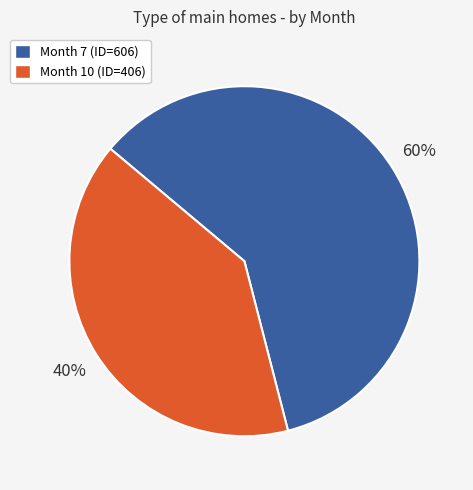

Does any single category account for the majority?

Yes